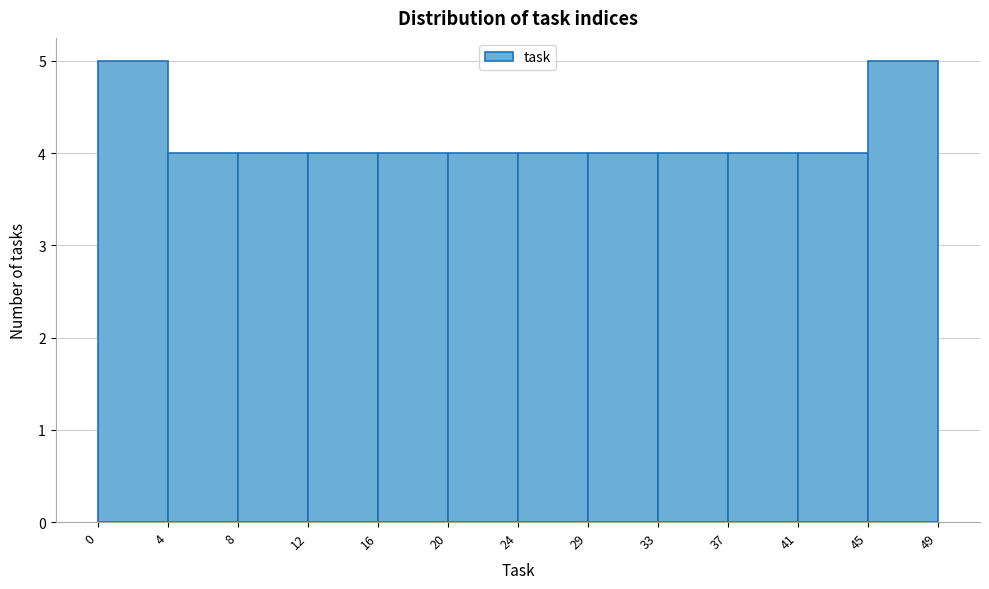

Reading left to right, transcribe this chart: for each bar, give the range it covers on the x-axis and its height. The values are not printed on the chart, so give them approximately, as read against the axis.

0 to 4: 5
4 to 8: 4
8 to 12: 4
12 to 16: 4
16 to 20: 4
20 to 24: 4
24 to 29: 4
29 to 33: 4
33 to 37: 4
37 to 41: 4
41 to 45: 4
45 to 49: 5